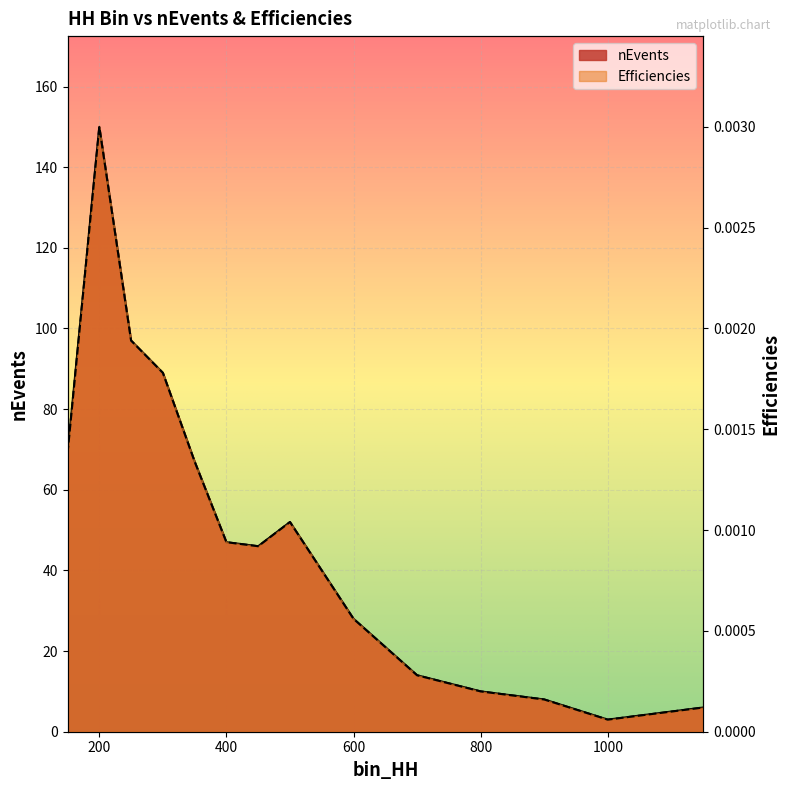

True or false: Efficiencies has a value of 0.0 at 350.

True